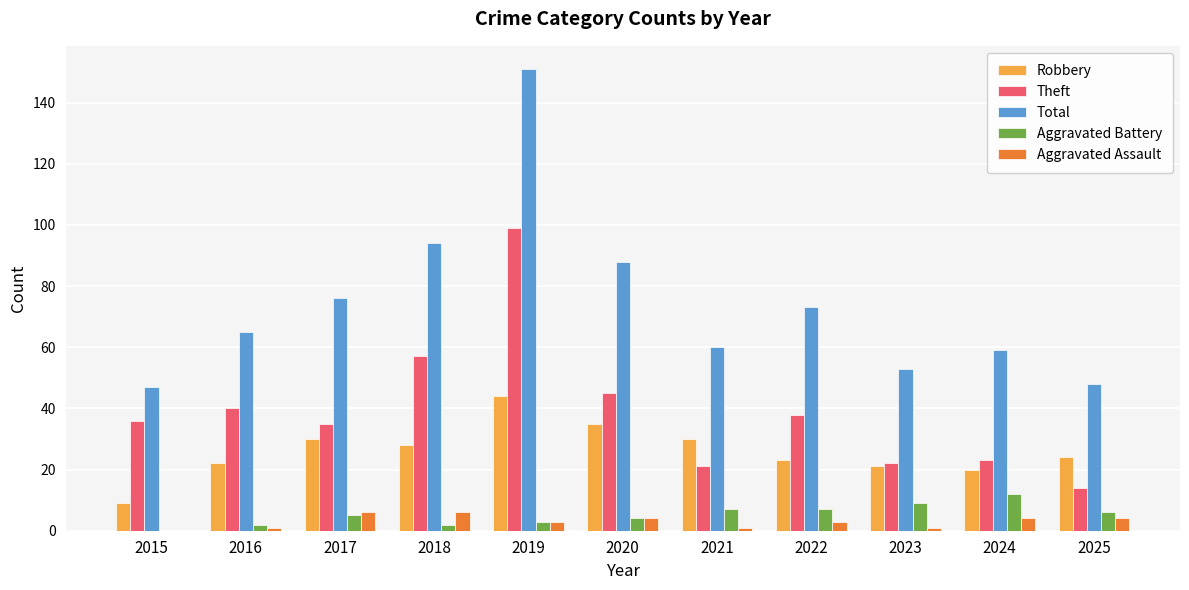

What is the average value of the Robbery series?

26